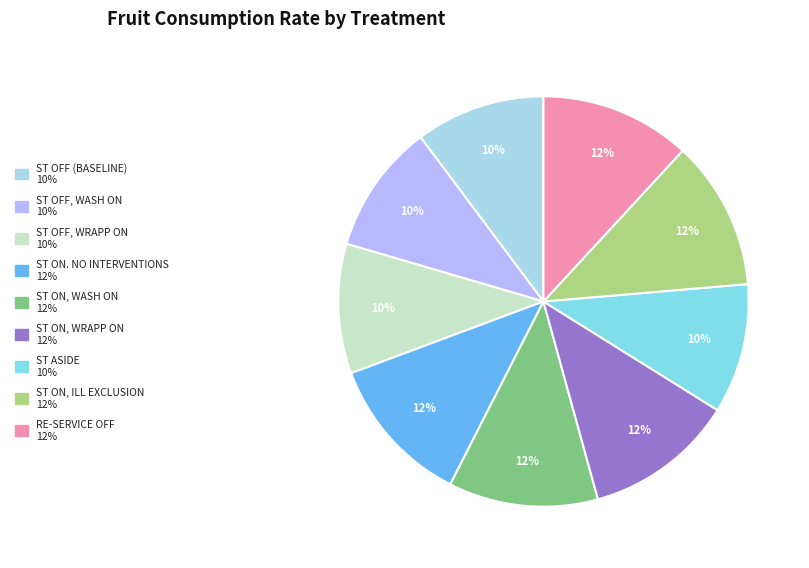

Does any single category account for the majority?

No